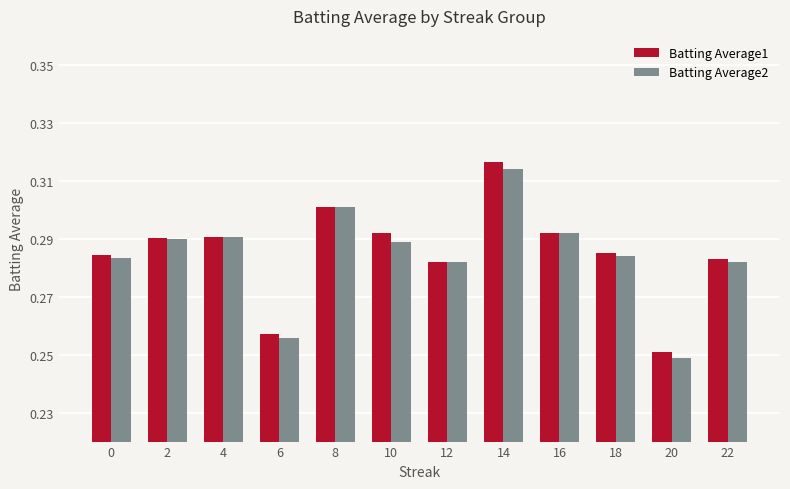

How many groups of bars are there?

12